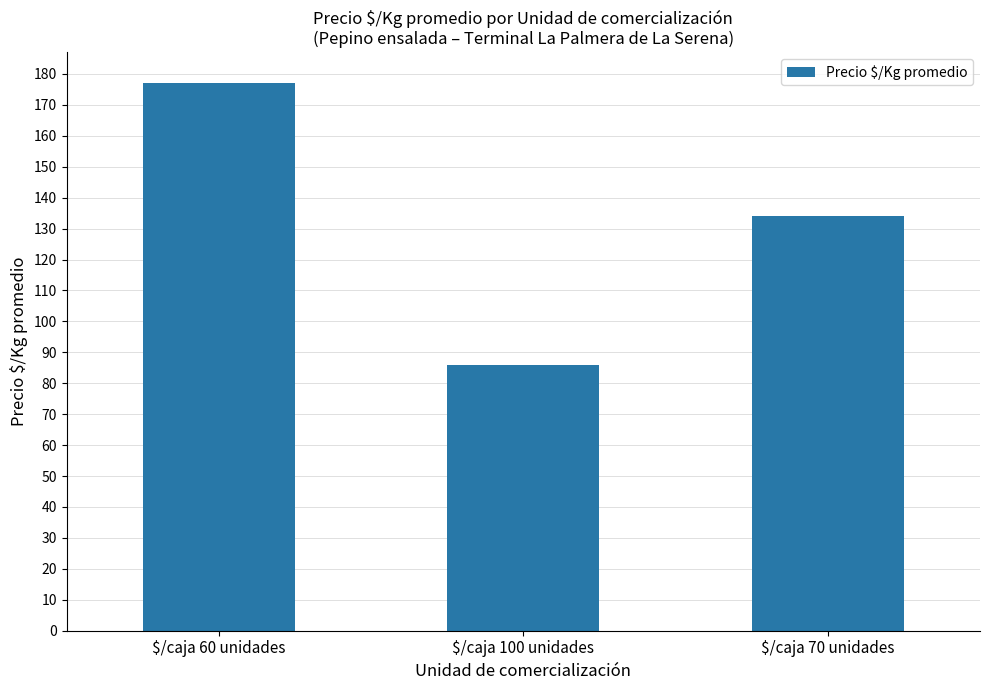

Reading left to right, what are all the values shown in this chart?

177	86	134